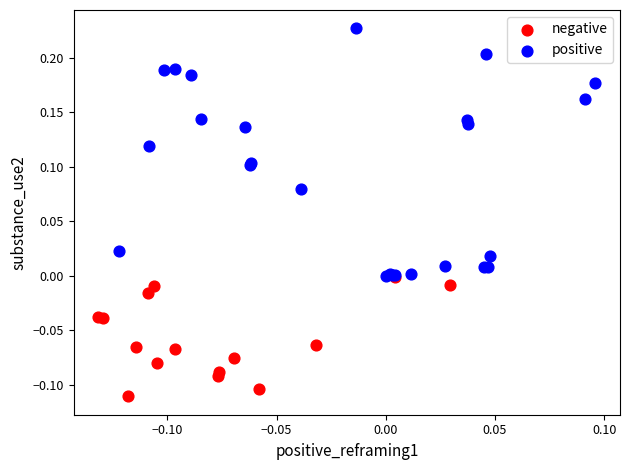

Which series reaches the minimum Y coordinate?

negative